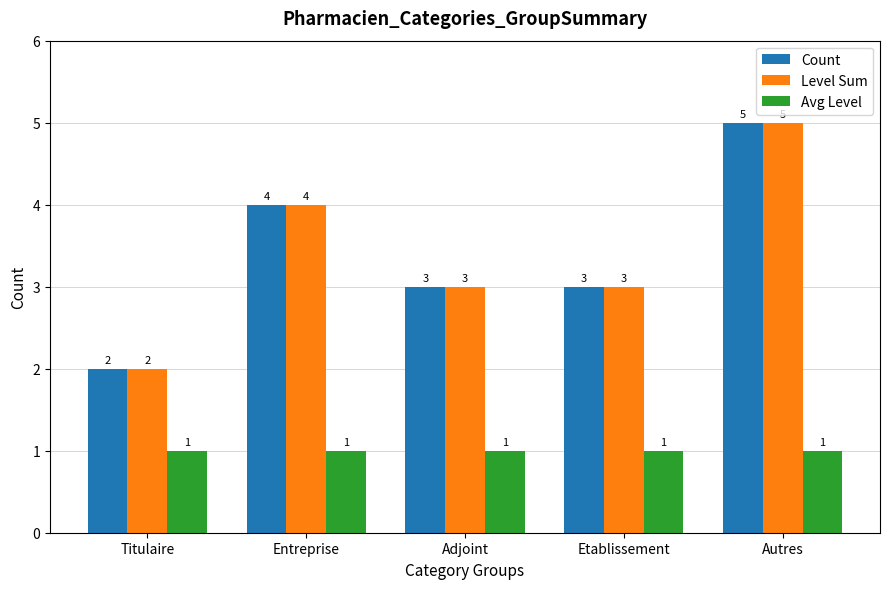

What value does the Count series have at Entreprise?

4